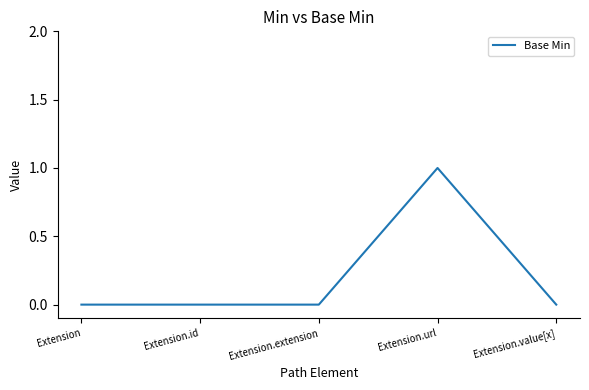

What position from the left is Extension.url?

4